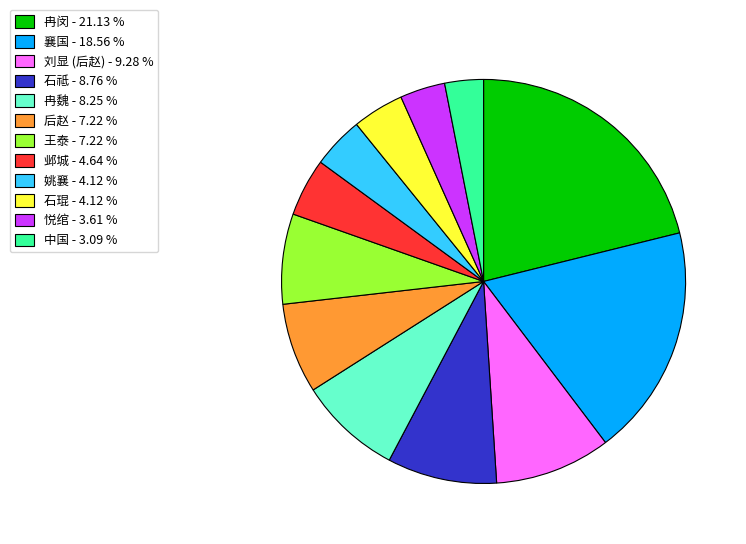

Is it true that 后赵 is 1% of the pie?

False